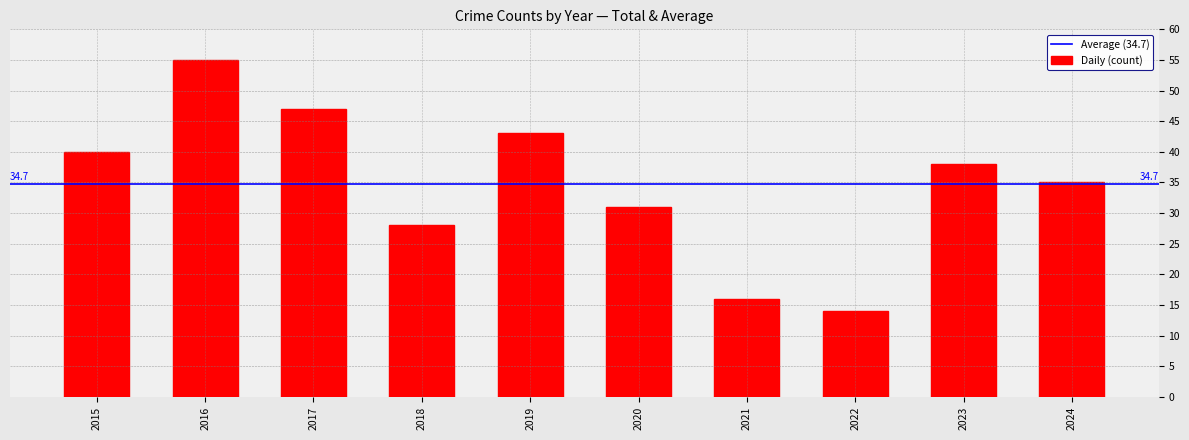

What is the minimum value shown in the chart?

14